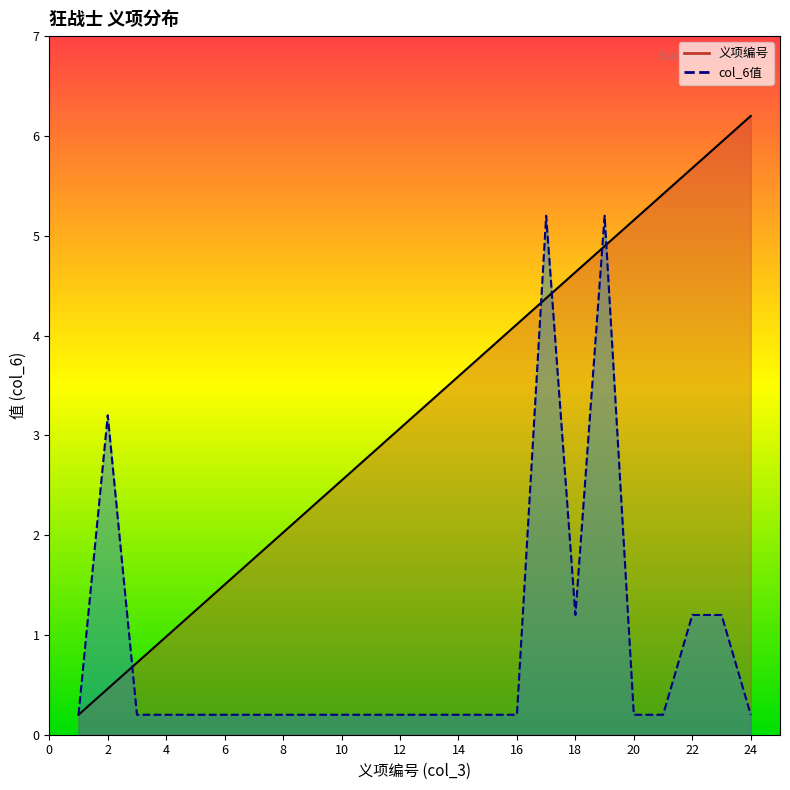

True or false: col_6值 has a value of 0.0 at 10.

False